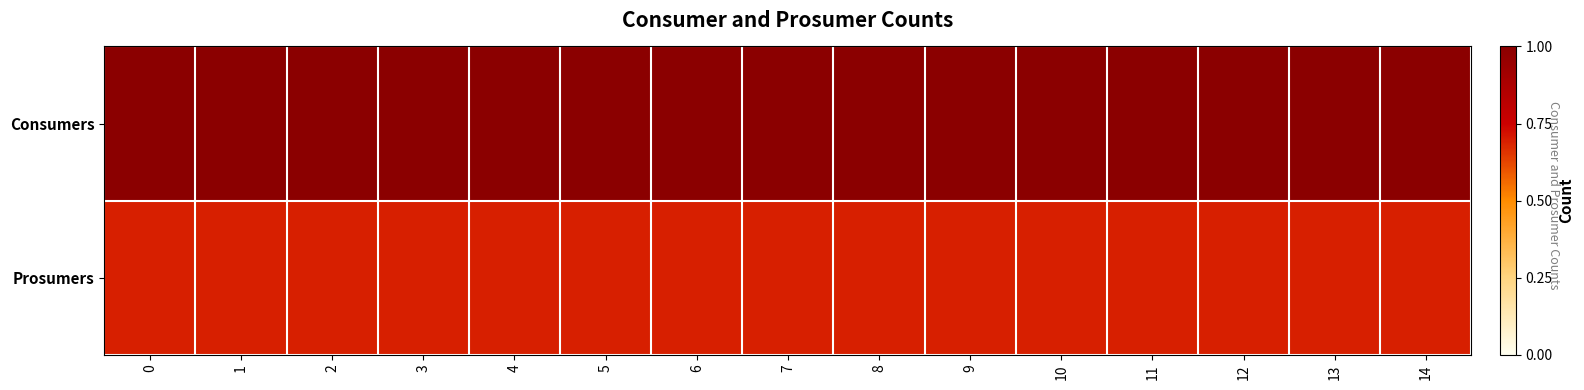

What is the difference between the highest and lowest values at 8?

0.3